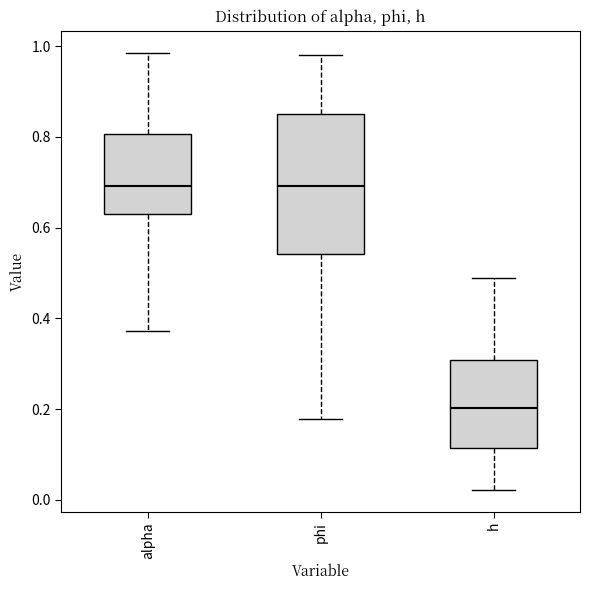

Reading left to right, read every box against the y-axis: the position of its median line, the range the box covers, and the ends of its whiskers. The values are not printed on the chart, so give them approximately, as read against the axis.

alpha: median 0.70, box 0.62 to 0.80, whiskers 0.38 to 0.98
phi: median 0.70, box 0.54 to 0.84, whiskers 0.18 to 0.98
h: median 0.20, box 0.12 to 0.30, whiskers 0.02 to 0.48